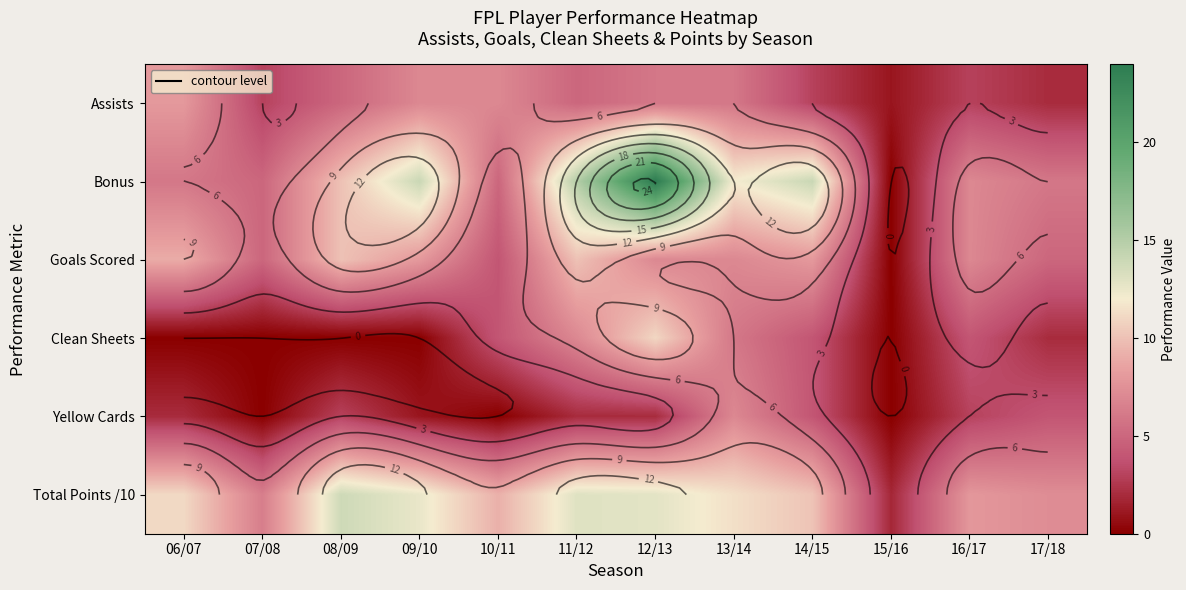

Where does the Clean Sheets series first go above 4?

11/12